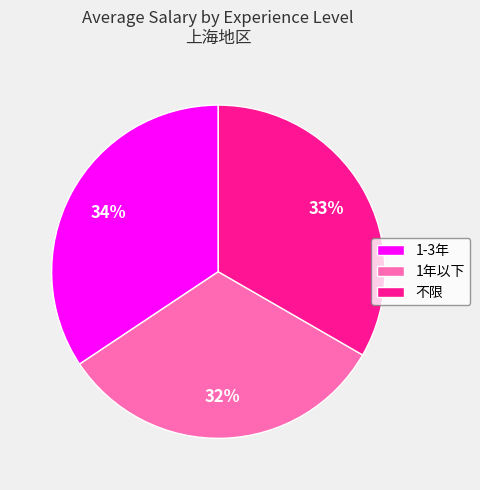

Rank the categories by value from highest to lowest.

1-3年, 不限, 1年以下